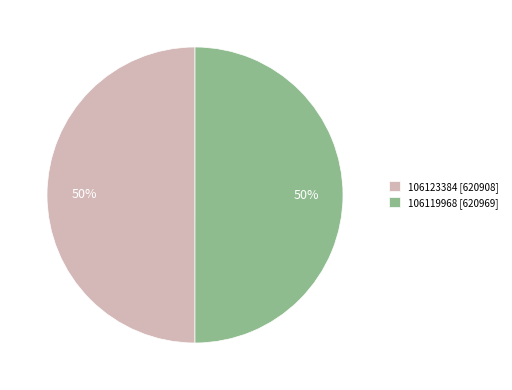

Do 106119968 [620969] and 106123384 [620908] together represent more than half of the pie?

Yes